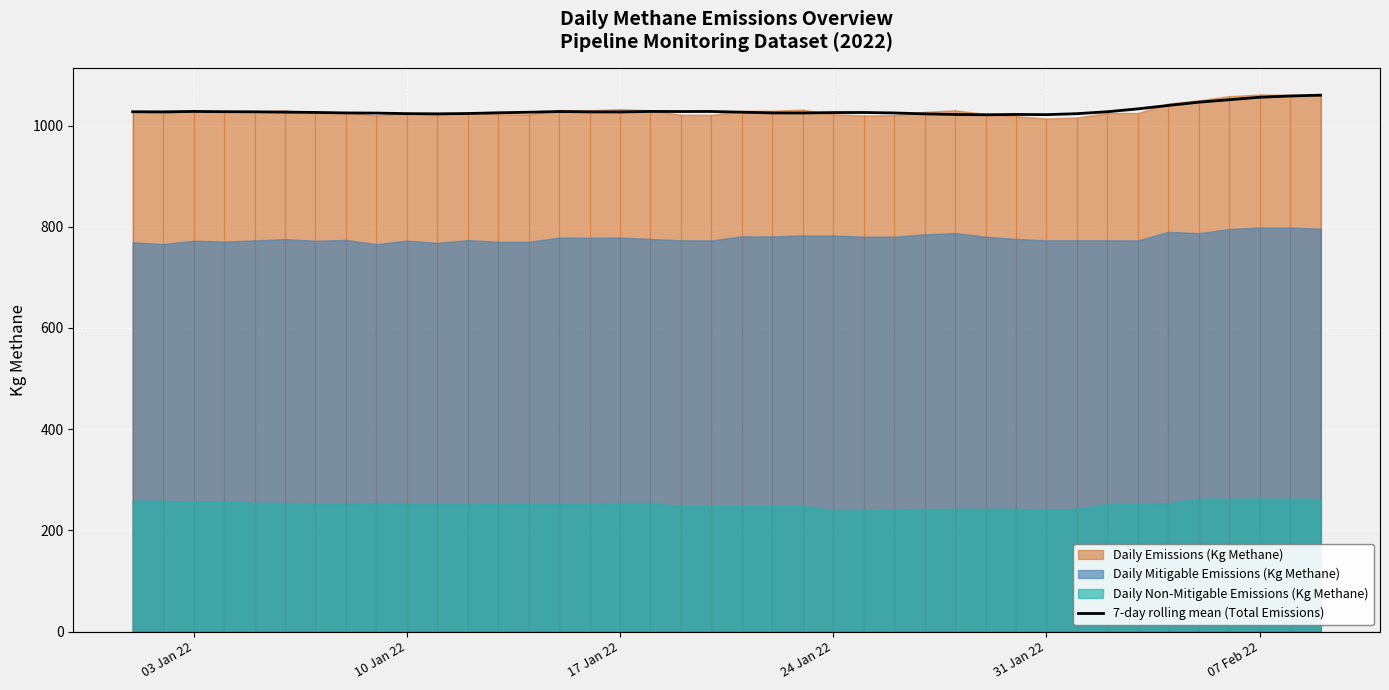

What is the highest value of the 7-day rolling mean (Total Emissions) series?

1060.0